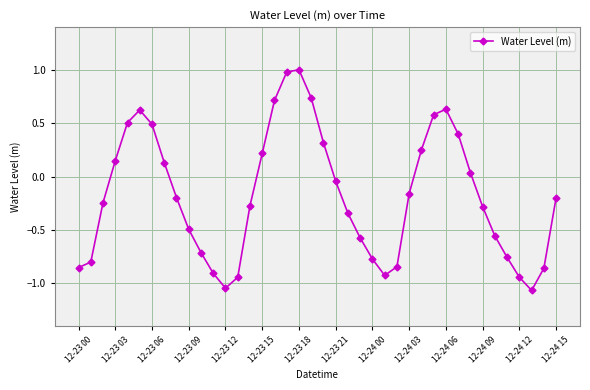

How many interior local peaks (higher than both neighbors) does the data have?

3